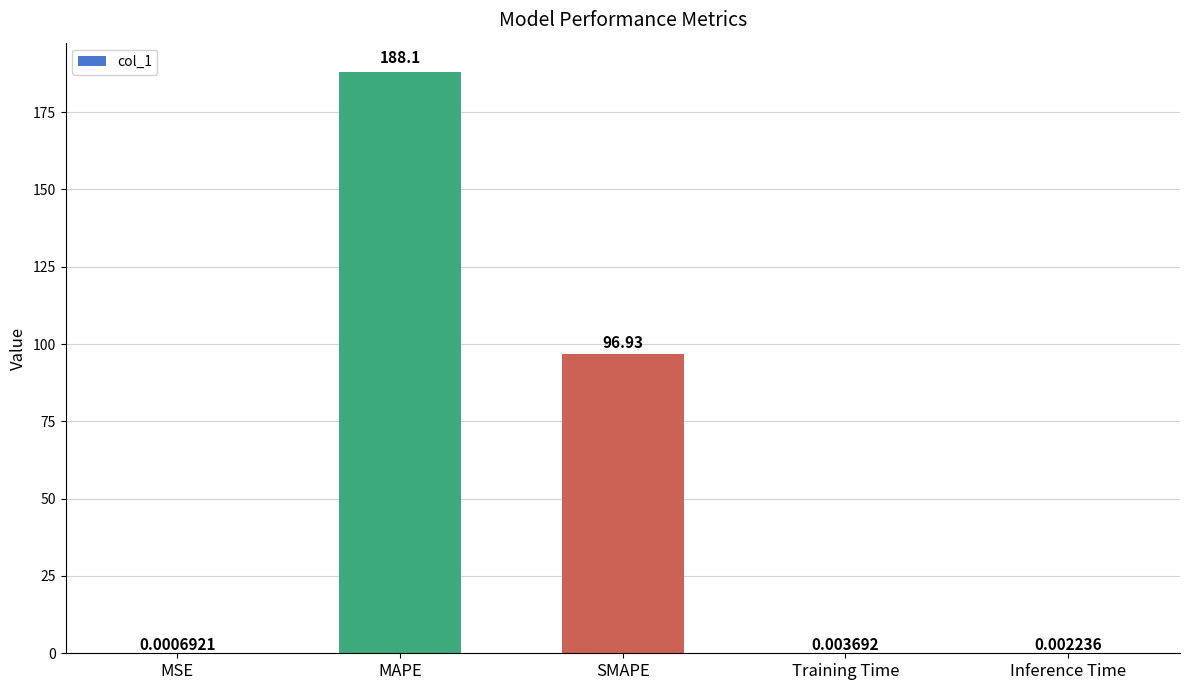

Which category has the highest value across all series?

MAPE